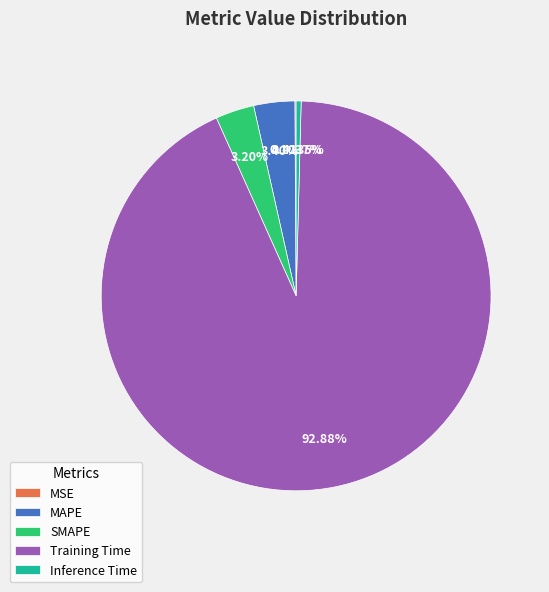

To the nearest percent, what is the difference between the largest and smallest slice percentages?

93%